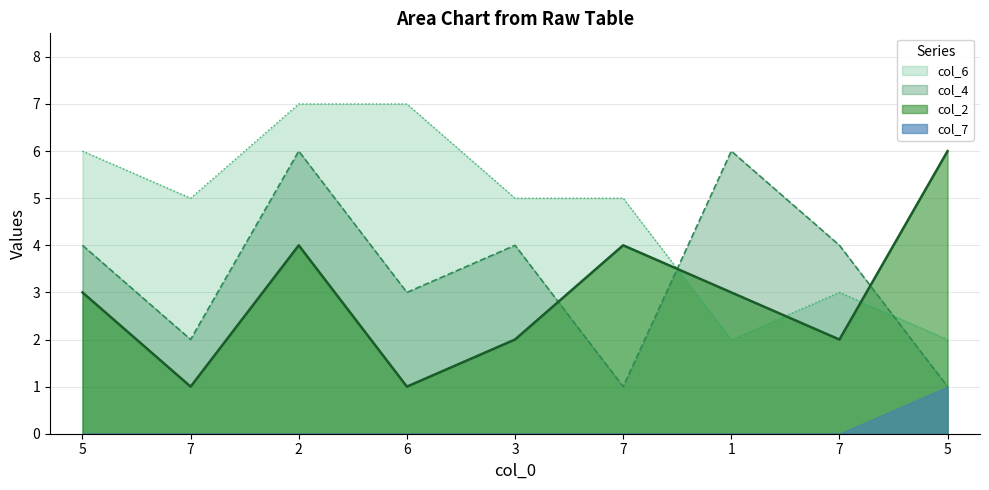

The col_6 series shows 7 at 6. True or false?

True